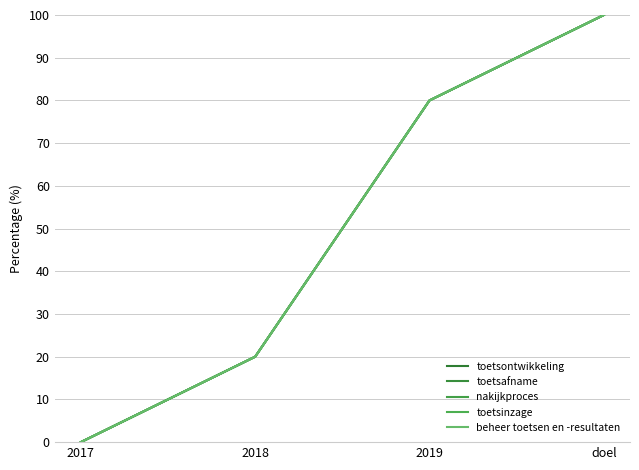

List the labels in order of toetsontwikkeling value, largest first.

doel, 2019, 2018, 2017